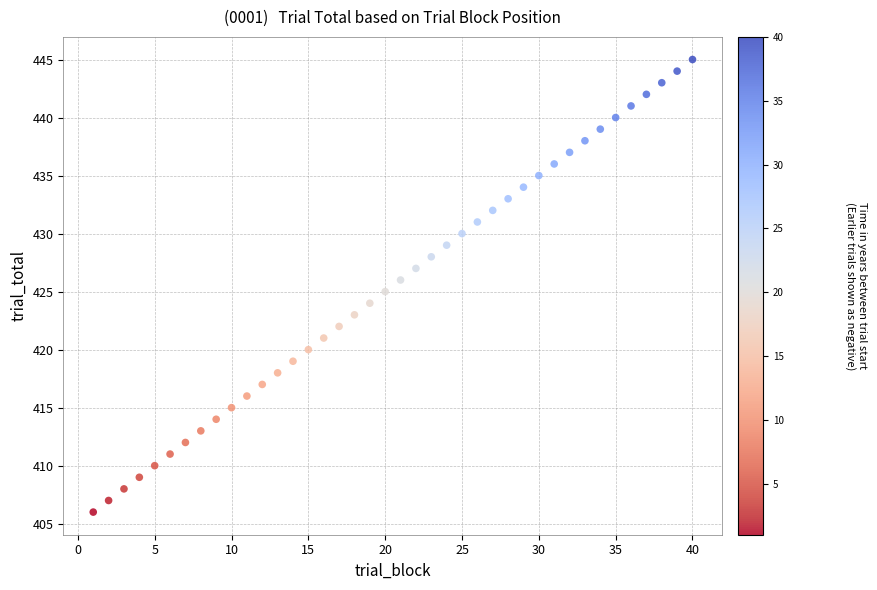

What is the range of X values (max minus min)?

39